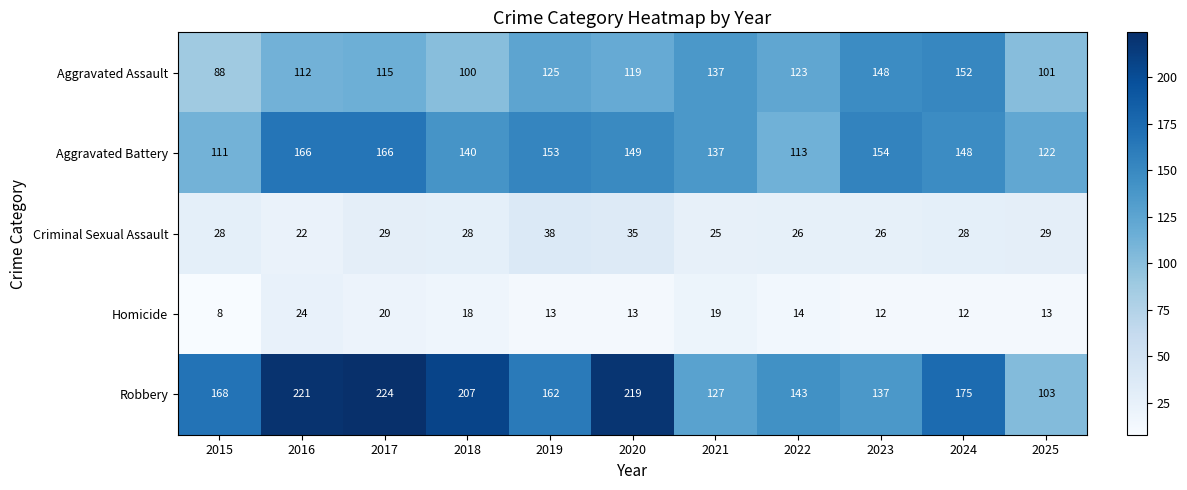

What is the maximum value shown in the chart?

224